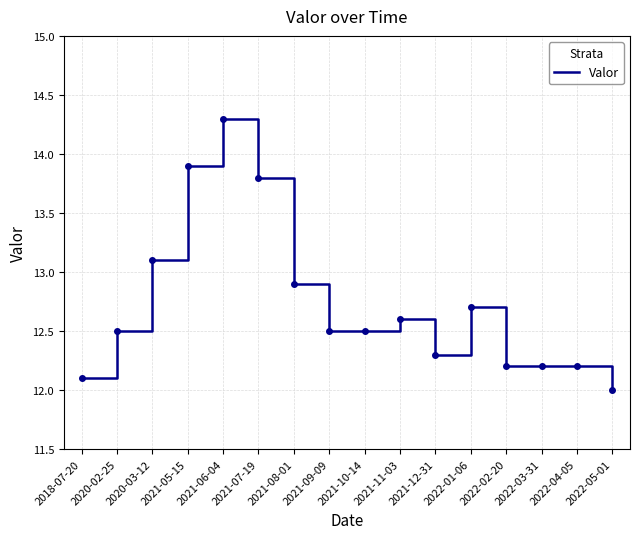

What is the change in value from 2020-03-12 to 2021-12-31?

-0.8